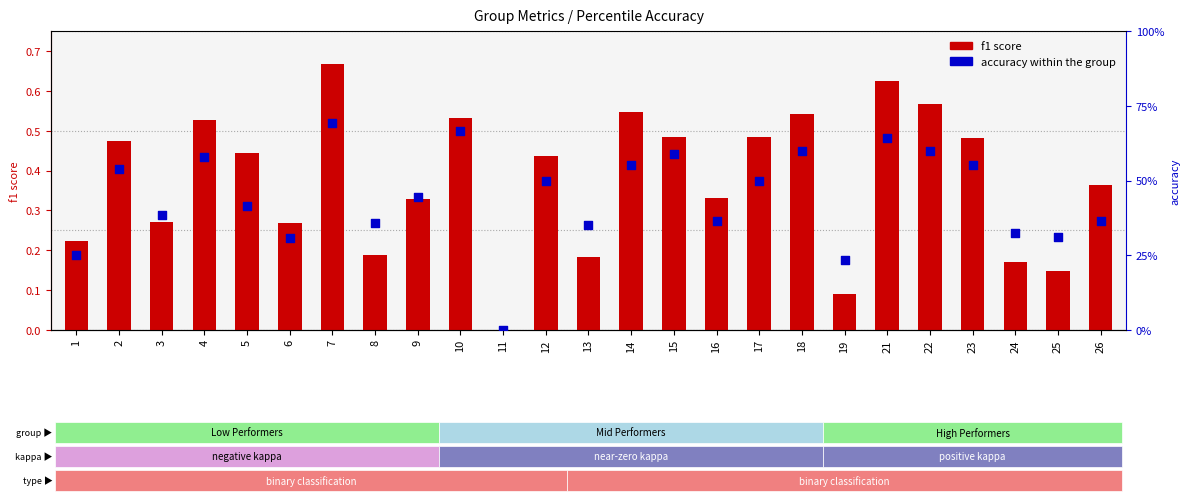

At how many categories does at least one series exceed 0?

24